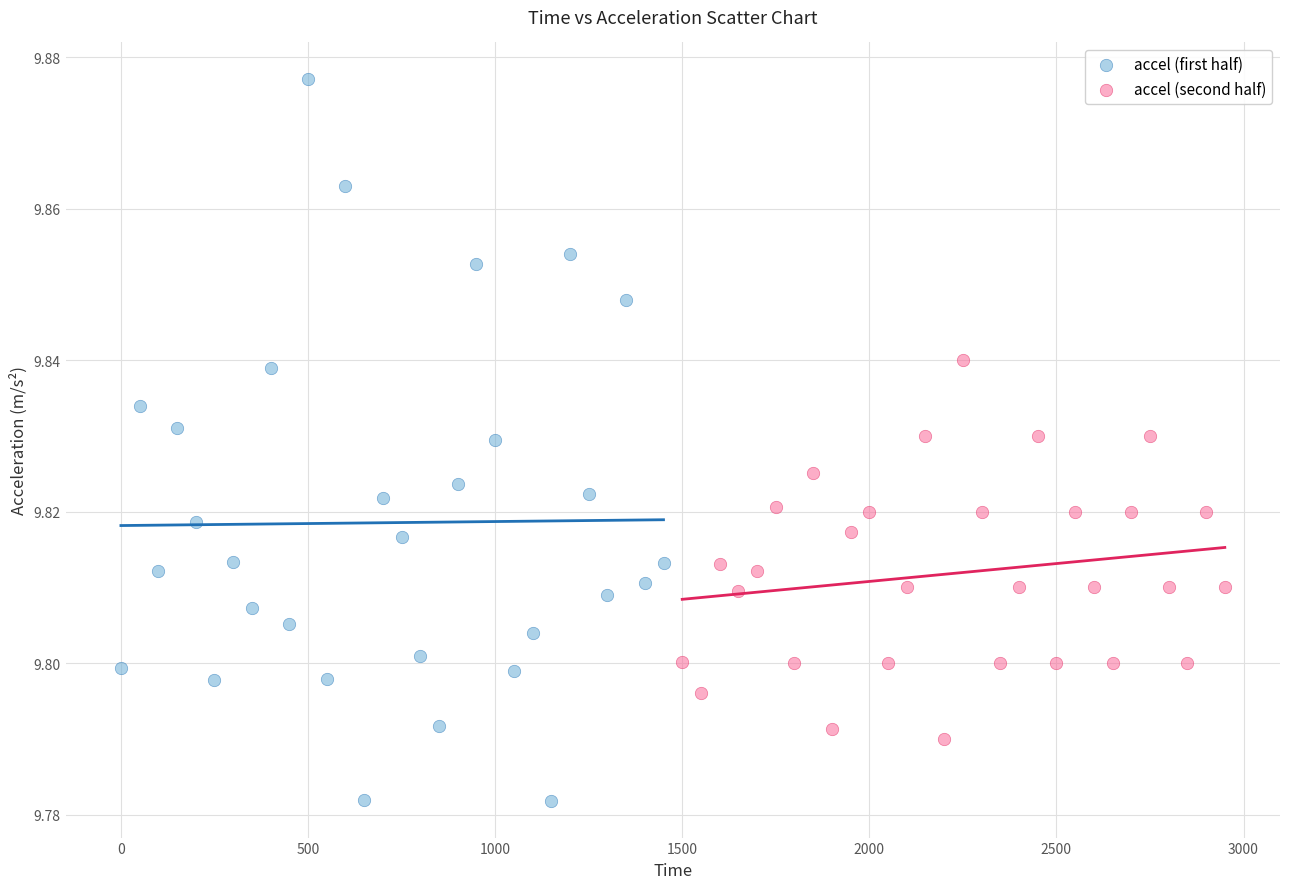

Which series has the largest Y range (max minus min)?

accel (first half)